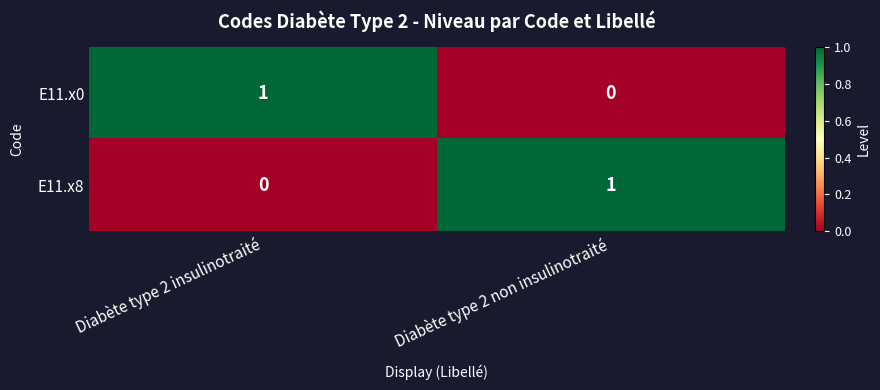

The value of E11.x0 at Diabète type 2 insulinotraité is 1. True or false?

True